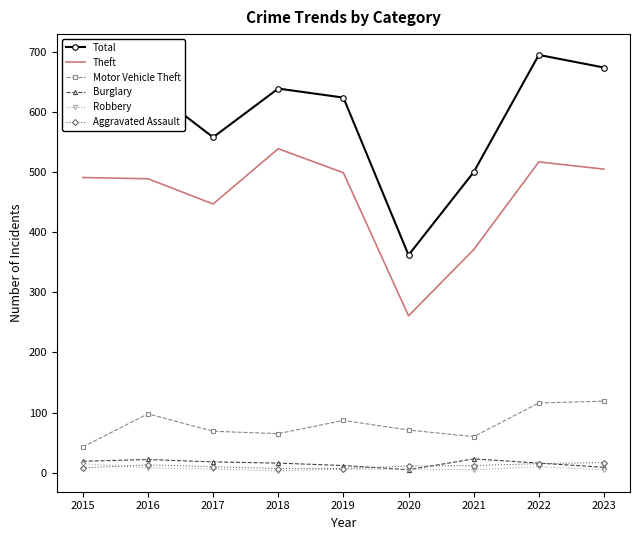

At which category is the sum across all series the highest?

2022